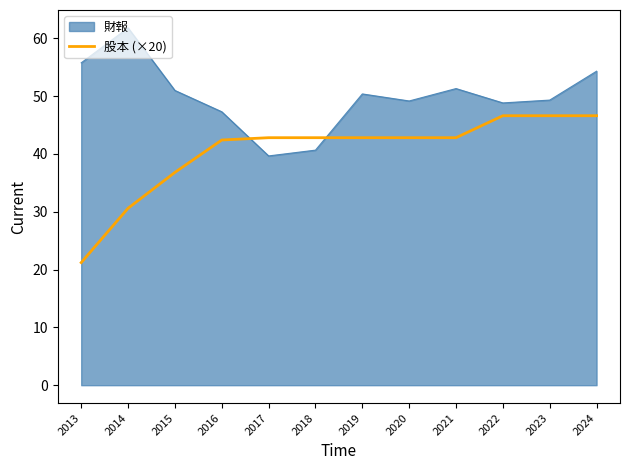

List the series in order of their overall mean, lowest first.

股本 (×20), 財報